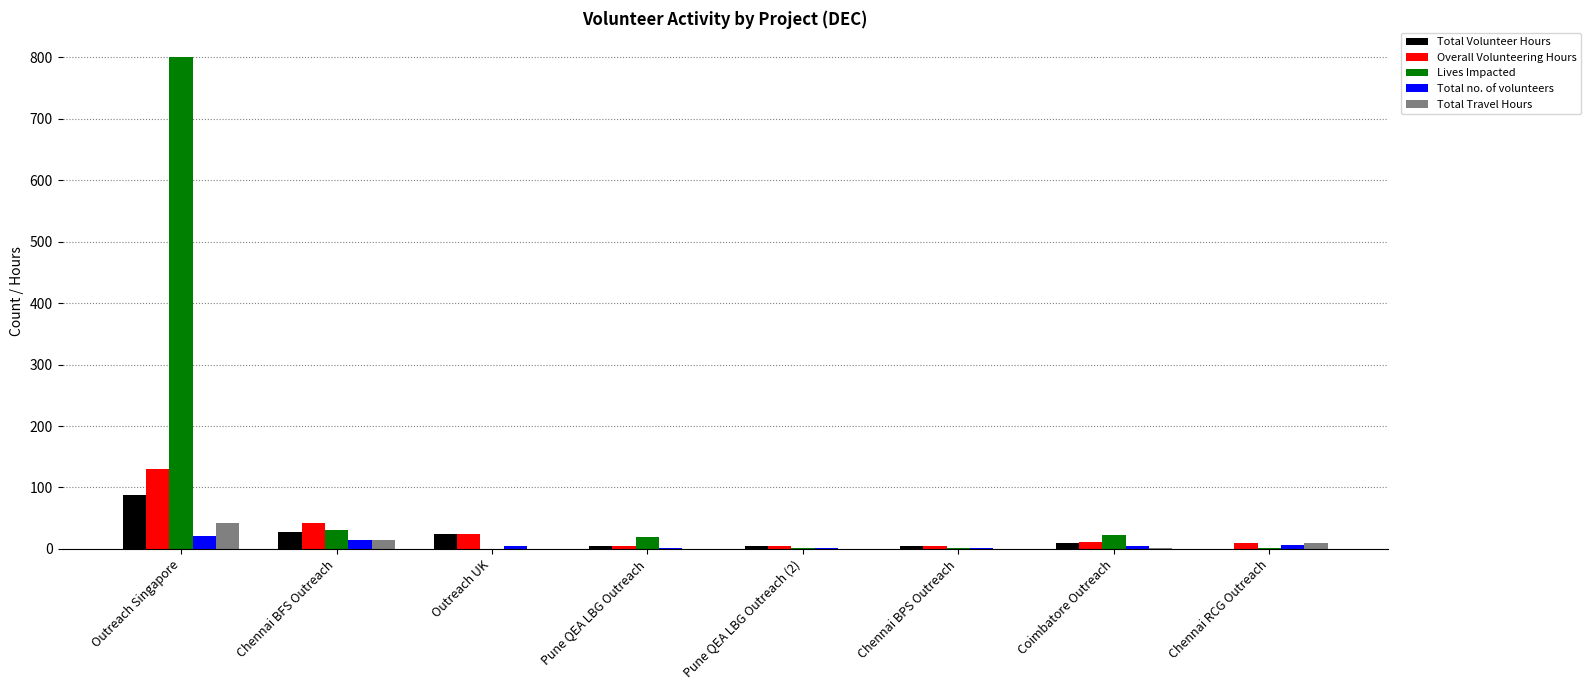

What is the total value across all series at Outreach Singapore?

1081